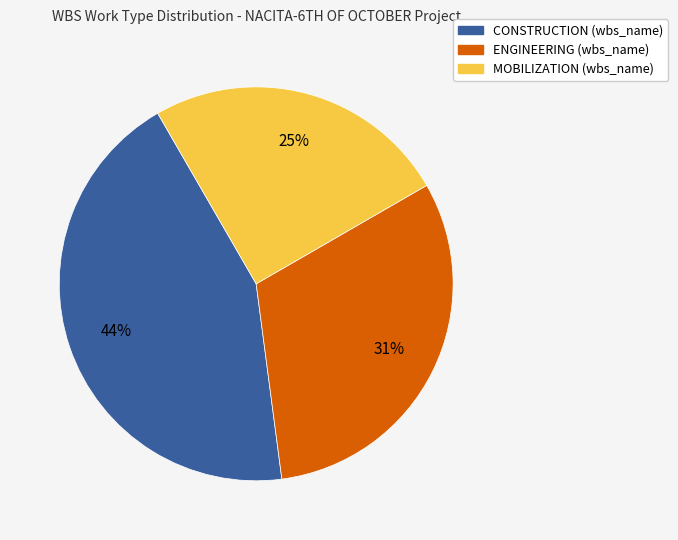

True or false: CONSTRUCTION accounts for 38% of the total.

False